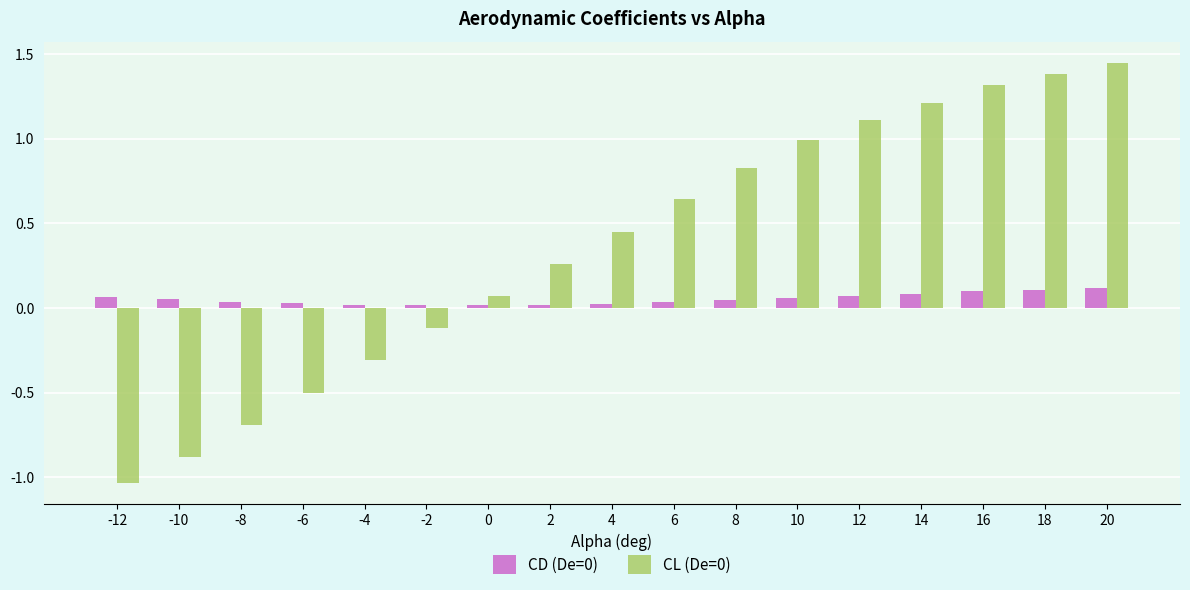

The CL (De=0) series shows -0.7 at -6. True or false?

False